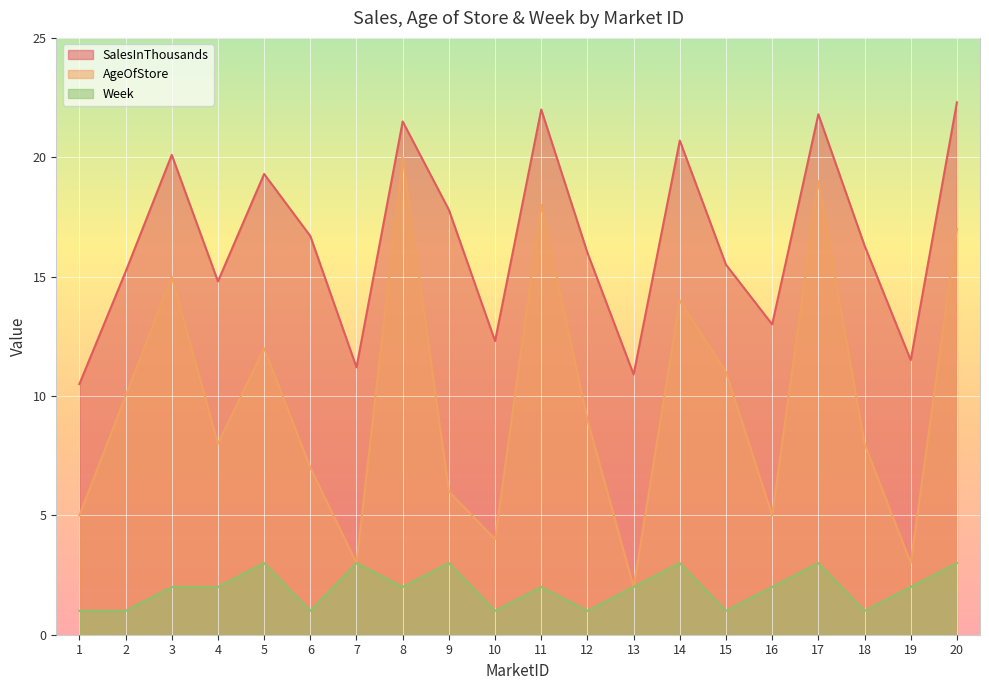

At which category does AgeOfStore reach its first local peak?

3